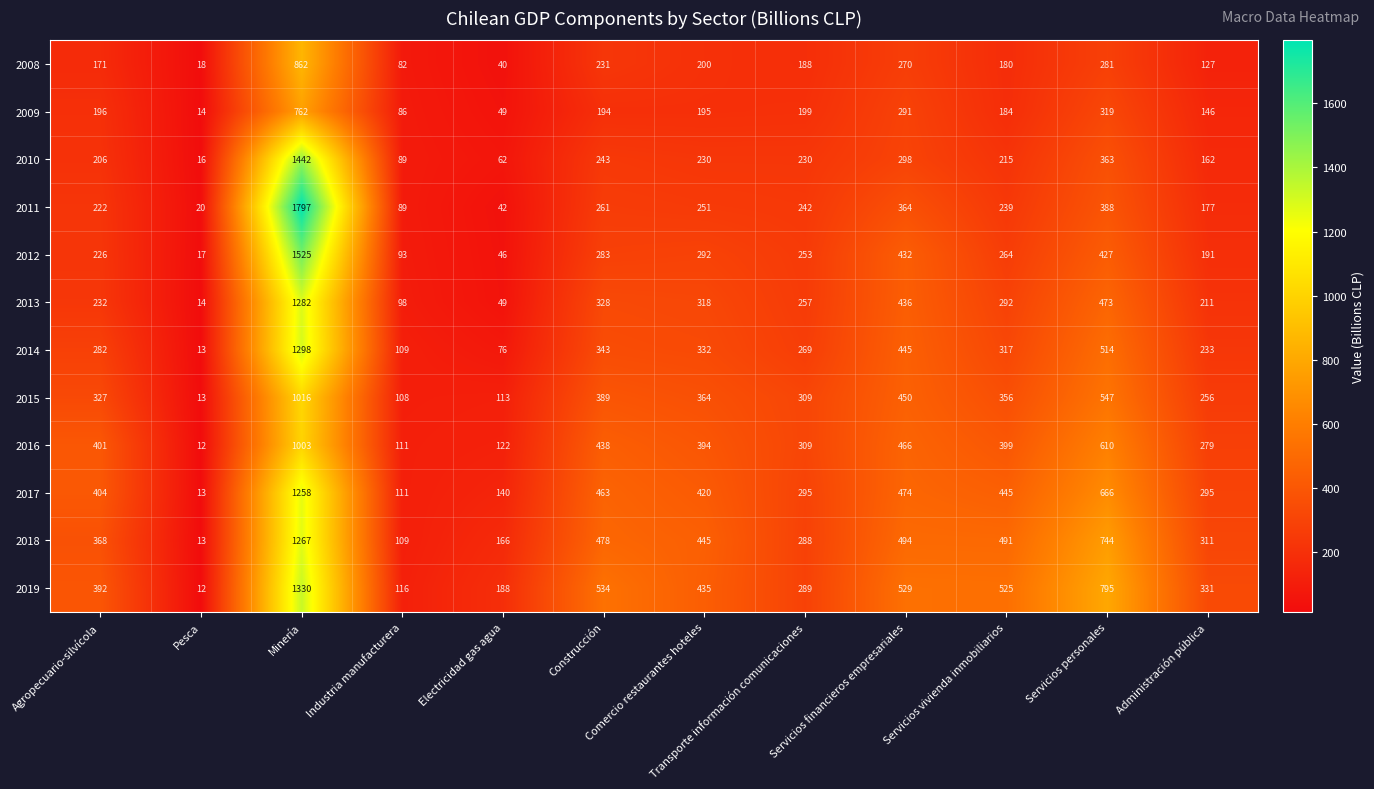

What is the difference between the maximum and minimum values in the 2009 series?

748